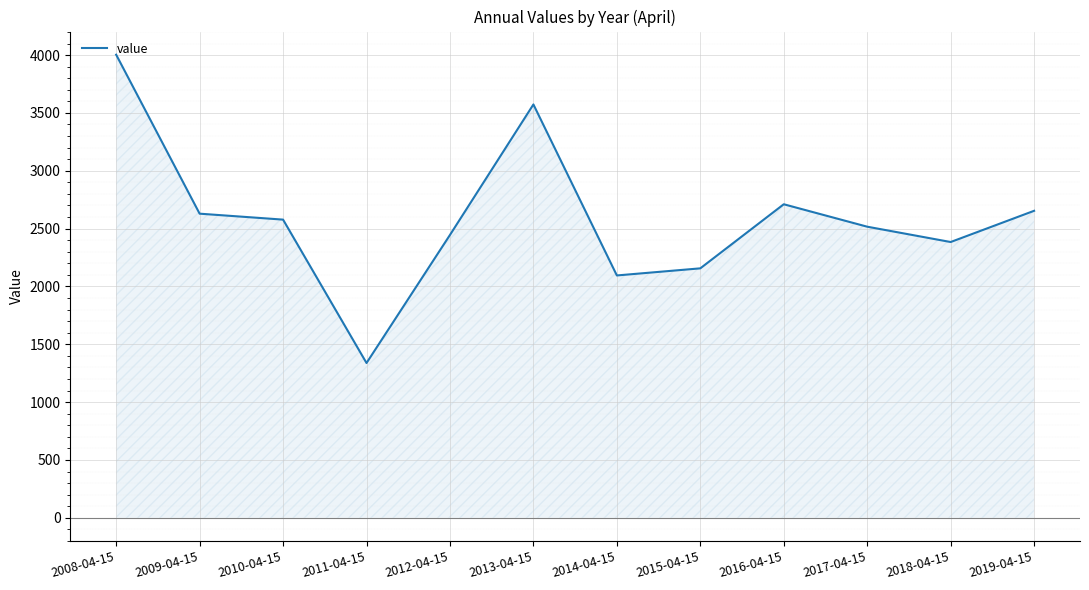

Where is the first local maximum?

2013-04-15